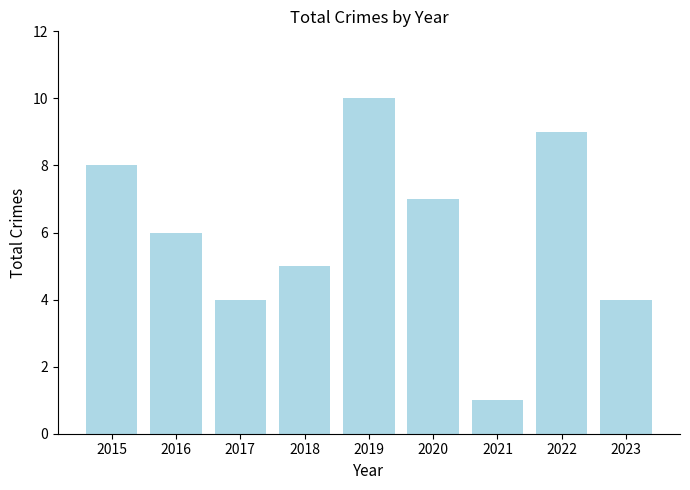

True or false: the data shows 1 at 2021.

True